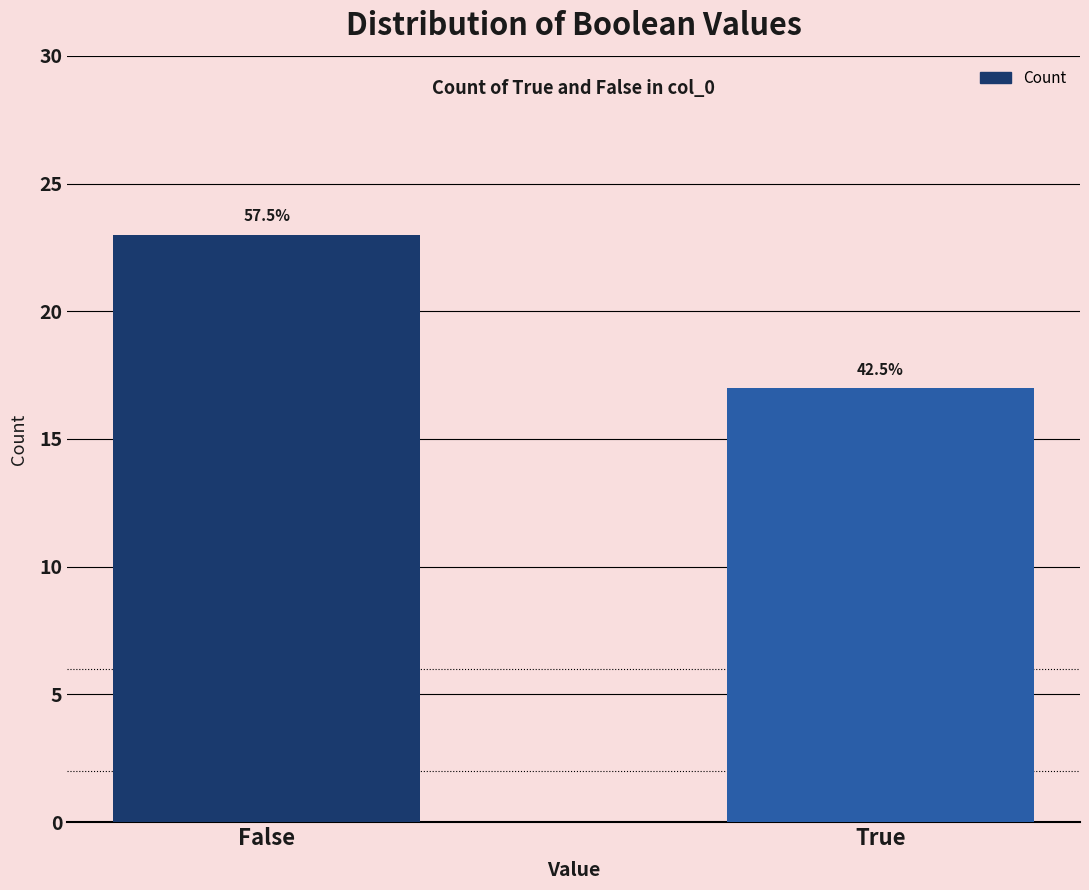

What is the difference between the maximum and minimum values?

6